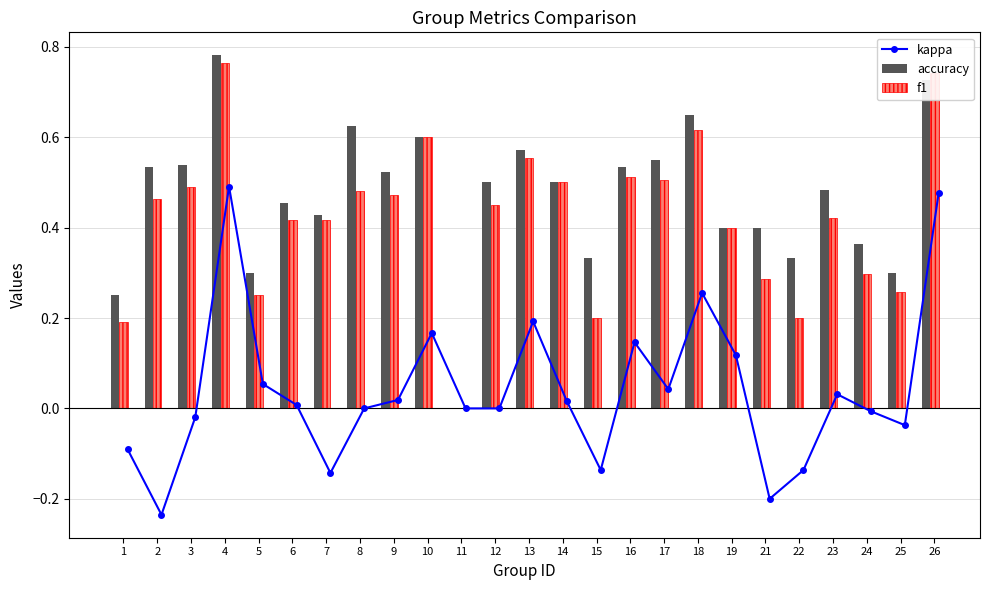

Which category has the lowest value in the f1 series?

11